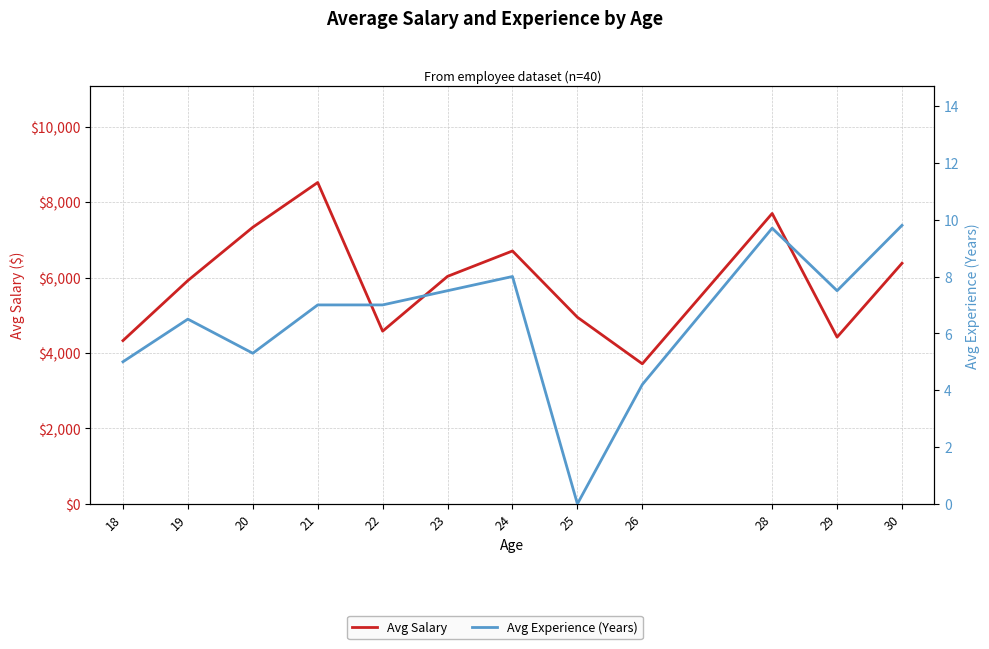

How many data points does each series have?

12